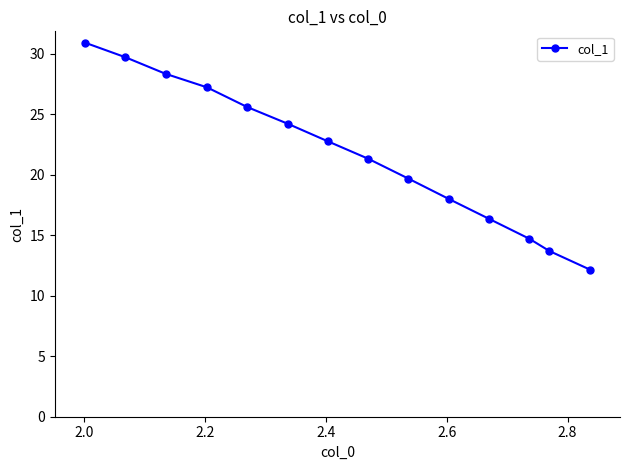

What is the value of the 2nd point from the left?

29.7